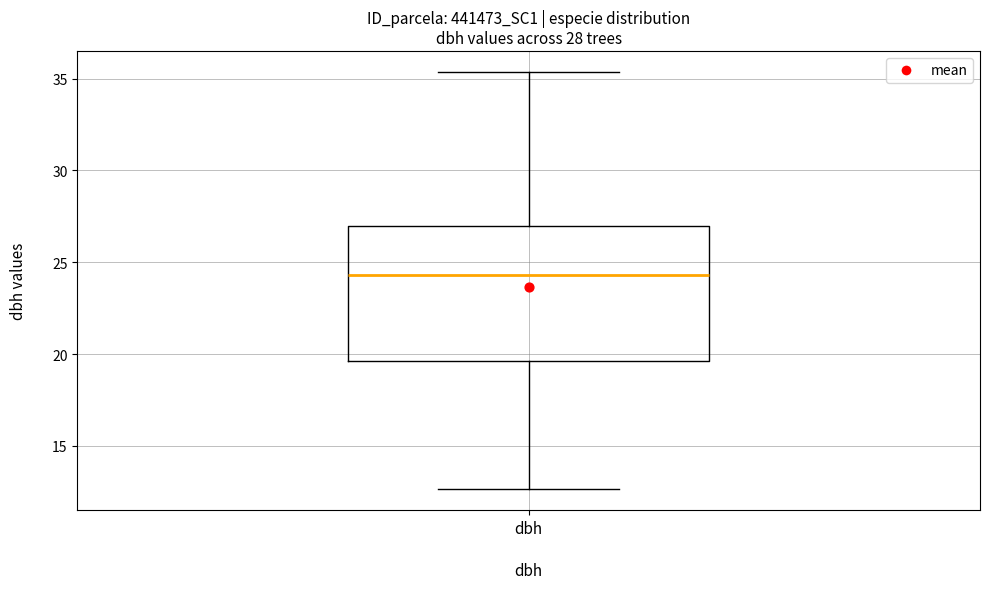

Transcribe this box plot: give where the median line is, the range the box spans, and where the two whiskers end, as read against the y-axis. The values are not printed on the chart, so give them approximately, as read against the axis.

median 24.5, box 19.5 to 27.0, whiskers 12.5 to 35.5